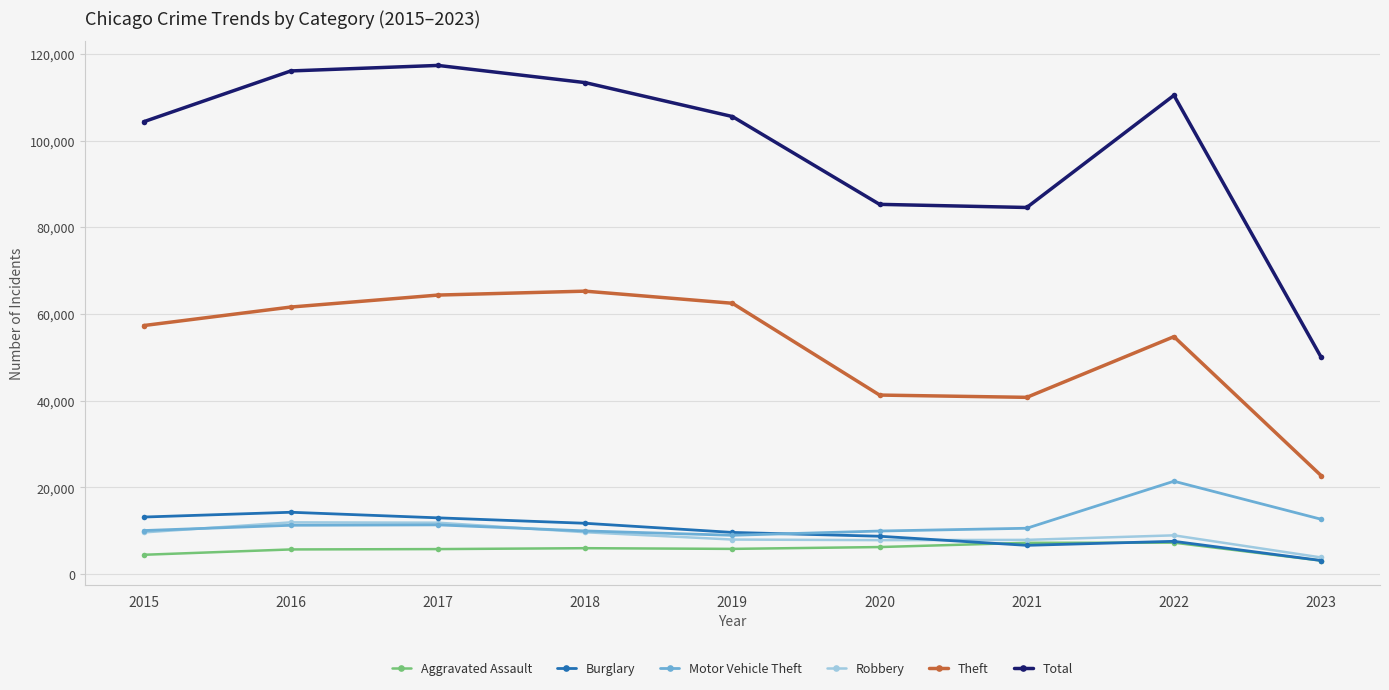

What is the minimum value shown in the chart?

3133